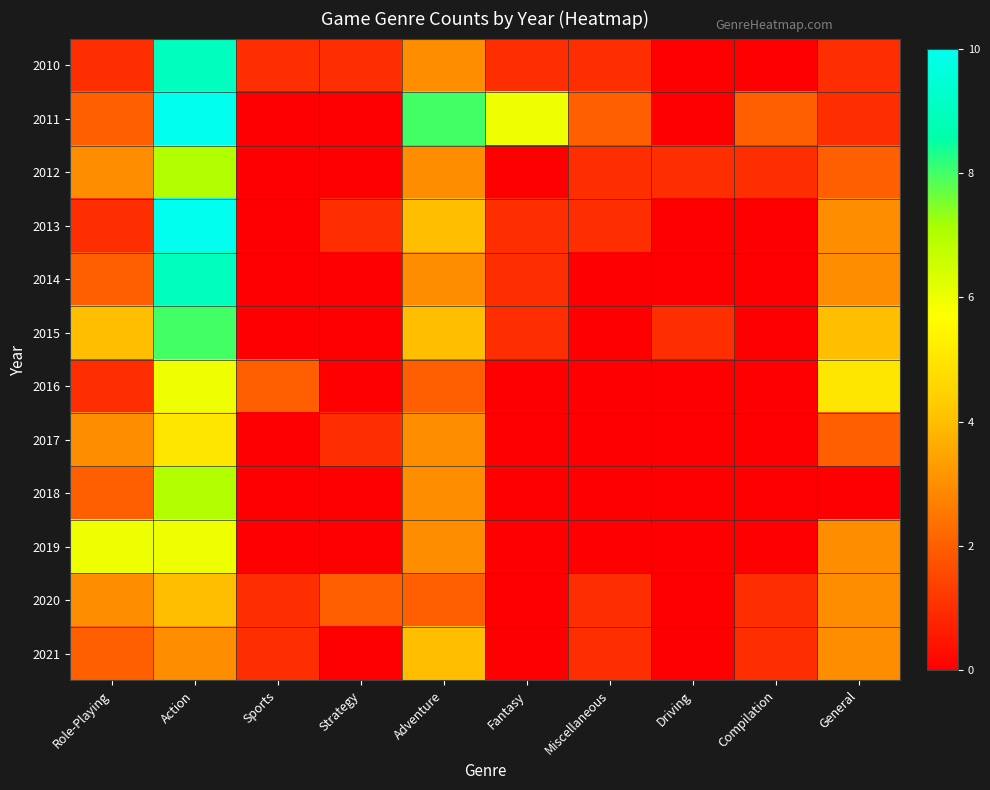

At which category is the sum across all series the highest?

Action